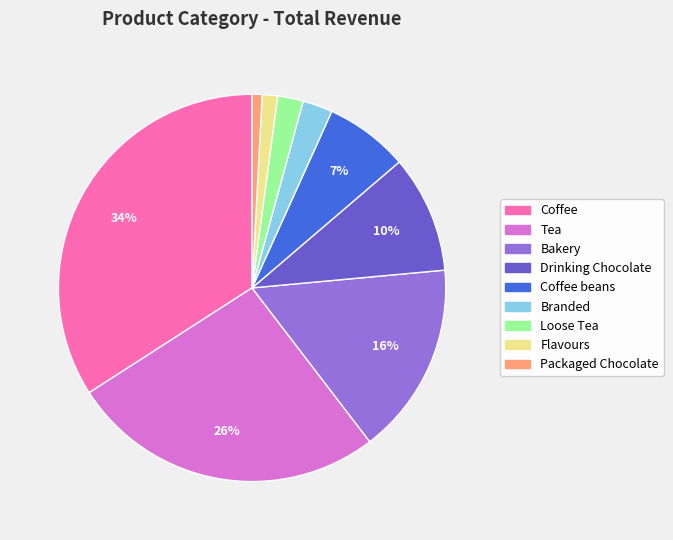

Is there any slice that represents more than half of the pie?

No